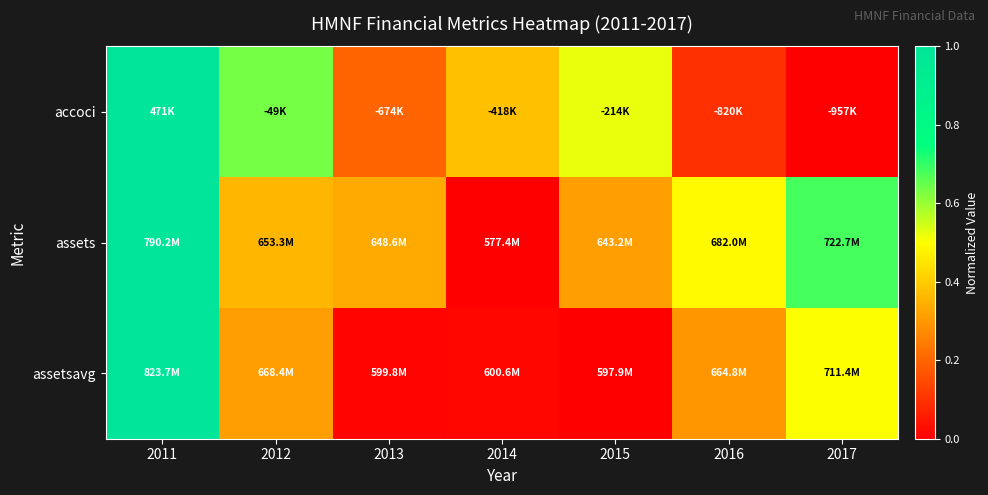

Which category has the lowest value across all series?

2017